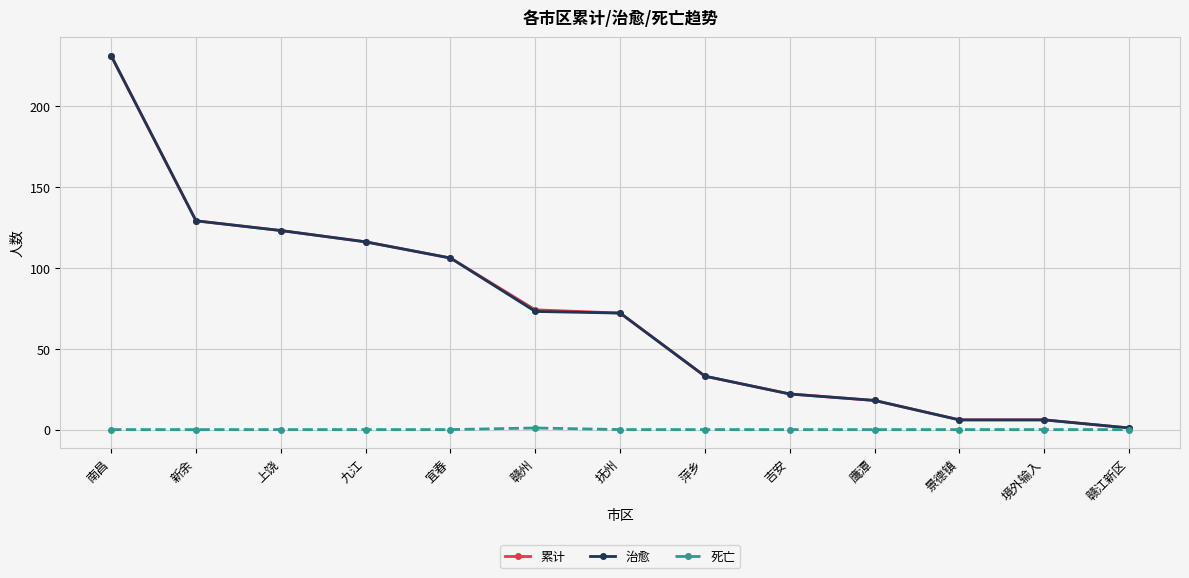

What position from the right is 宜春?

9